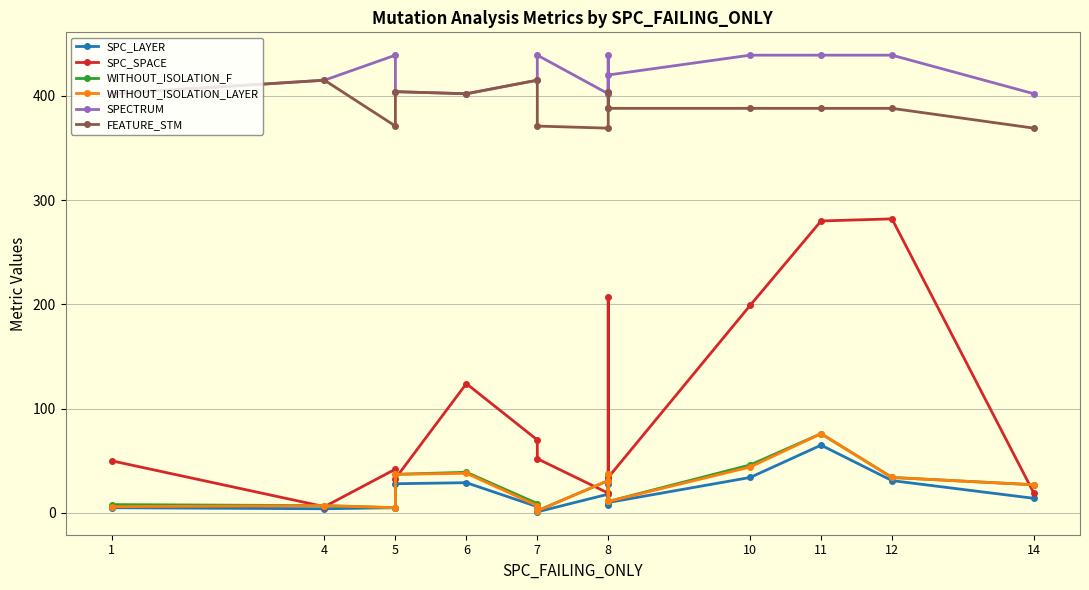

At which category does SPC_SPACE reach its first local peak?

5